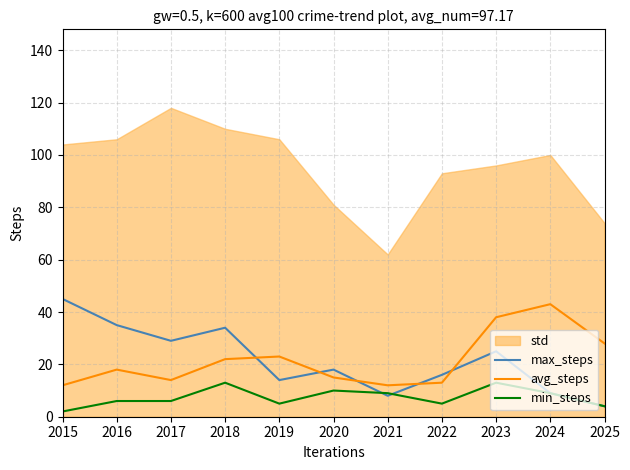

Is it true that min_steps equals 3 at 2021?

False